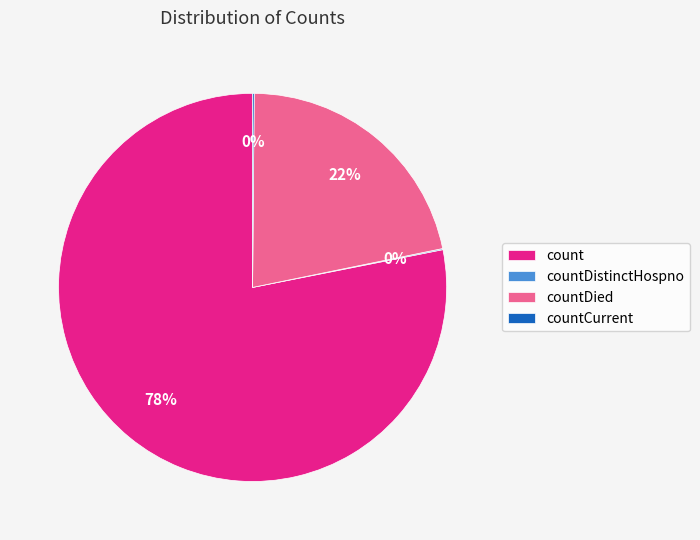

To the nearest percent, what portion does count represent?

78%